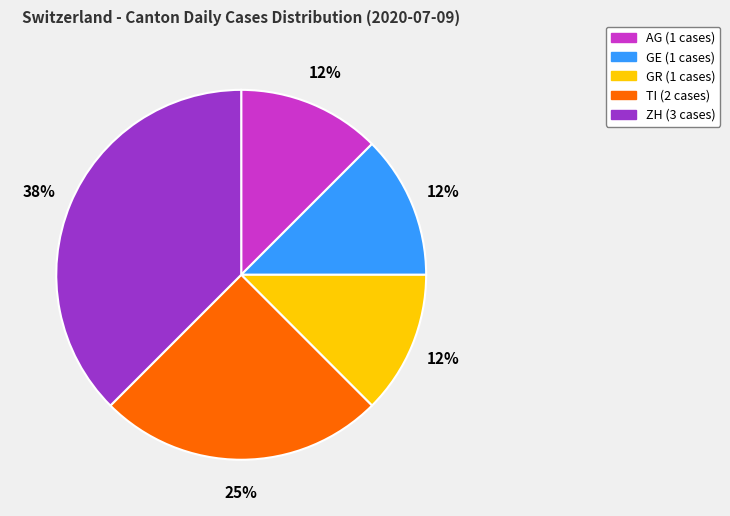

Is there a majority slice in this chart?

No